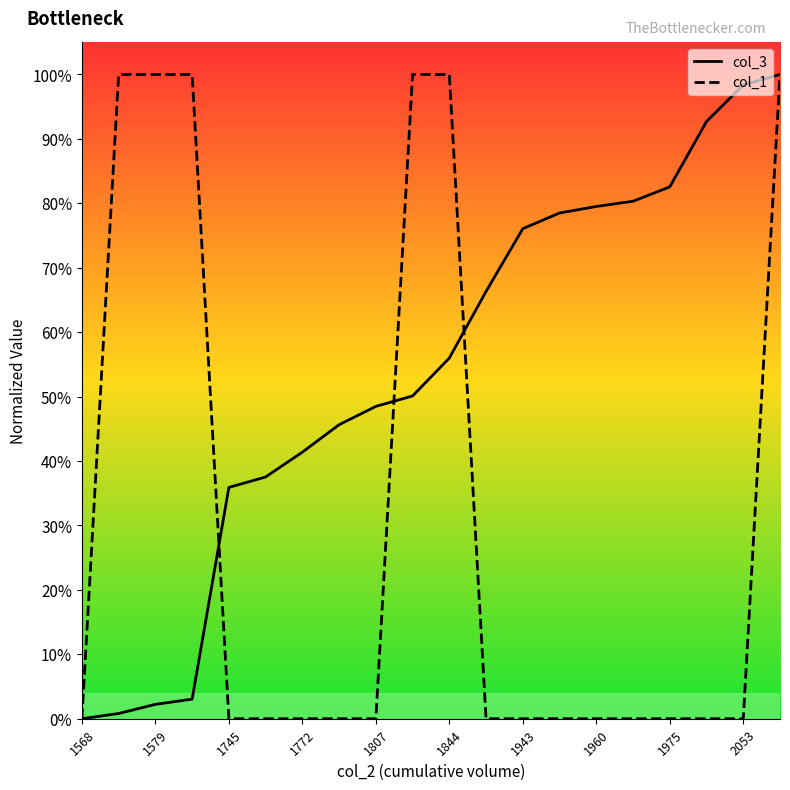

True or false: col_3 has more than 1 interior local peaks.

False